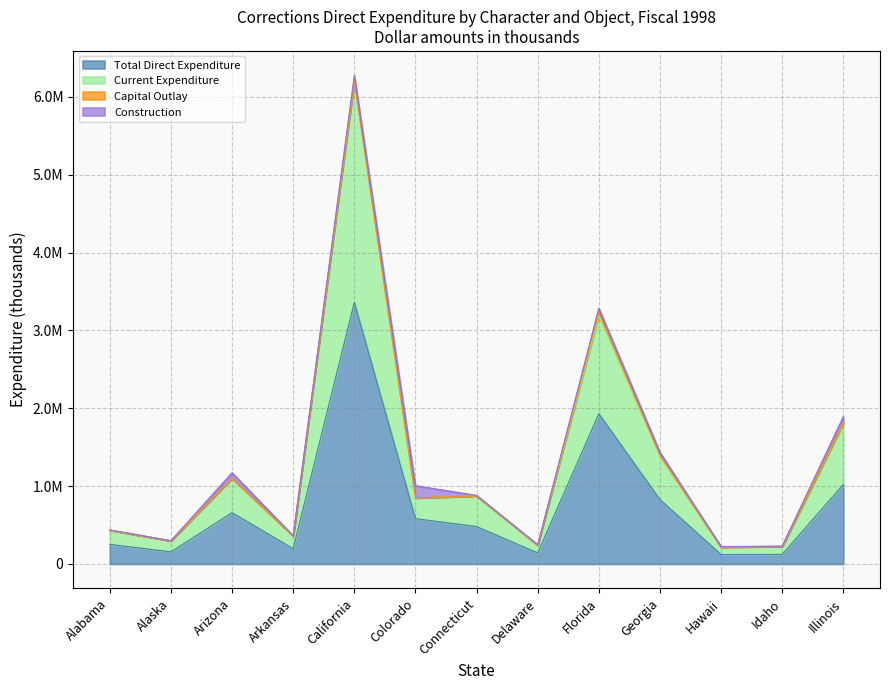

What is the difference between the second highest and minimum values in the Total Direct Expenditure series?

1808633